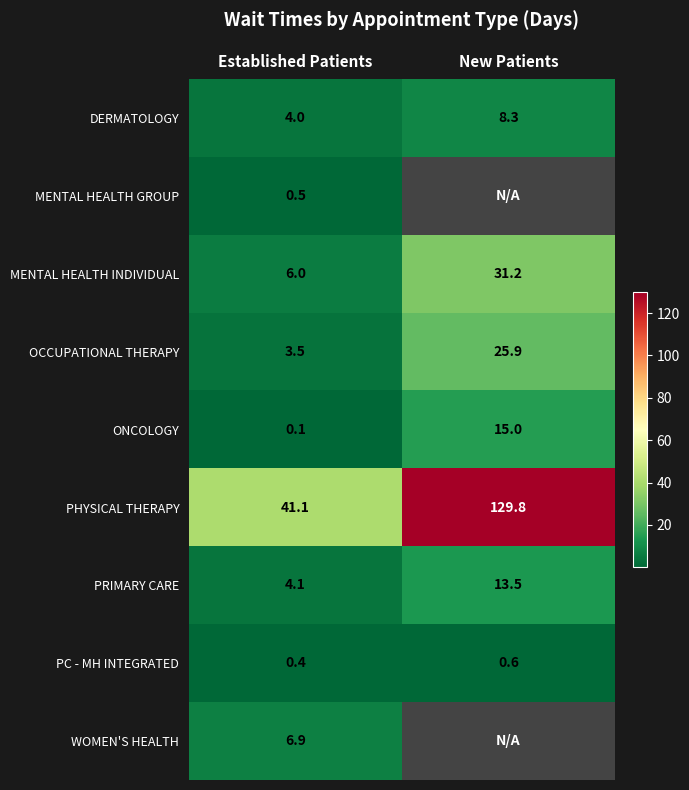

What is the maximum value for PRIMARY CARE?

13.5